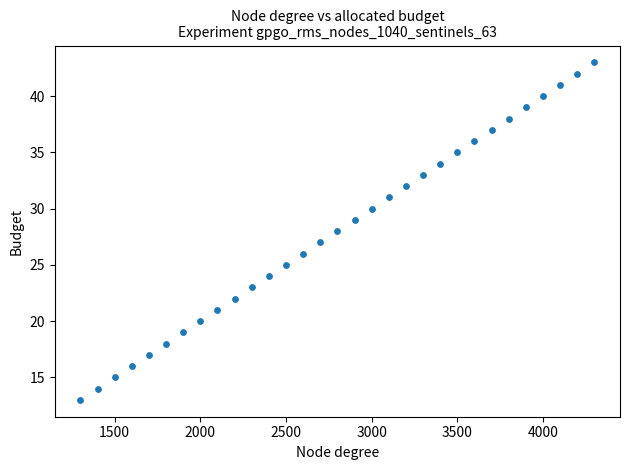

What is the range of Y values (max minus min)?

30